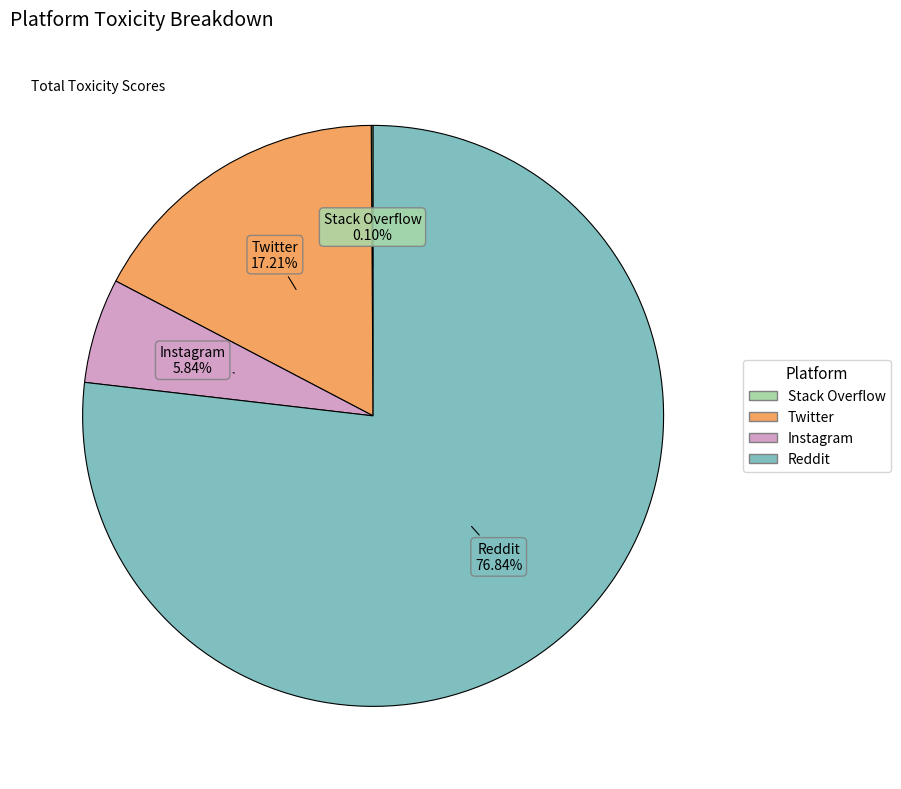

Which has a higher value, Reddit or Instagram?

Reddit